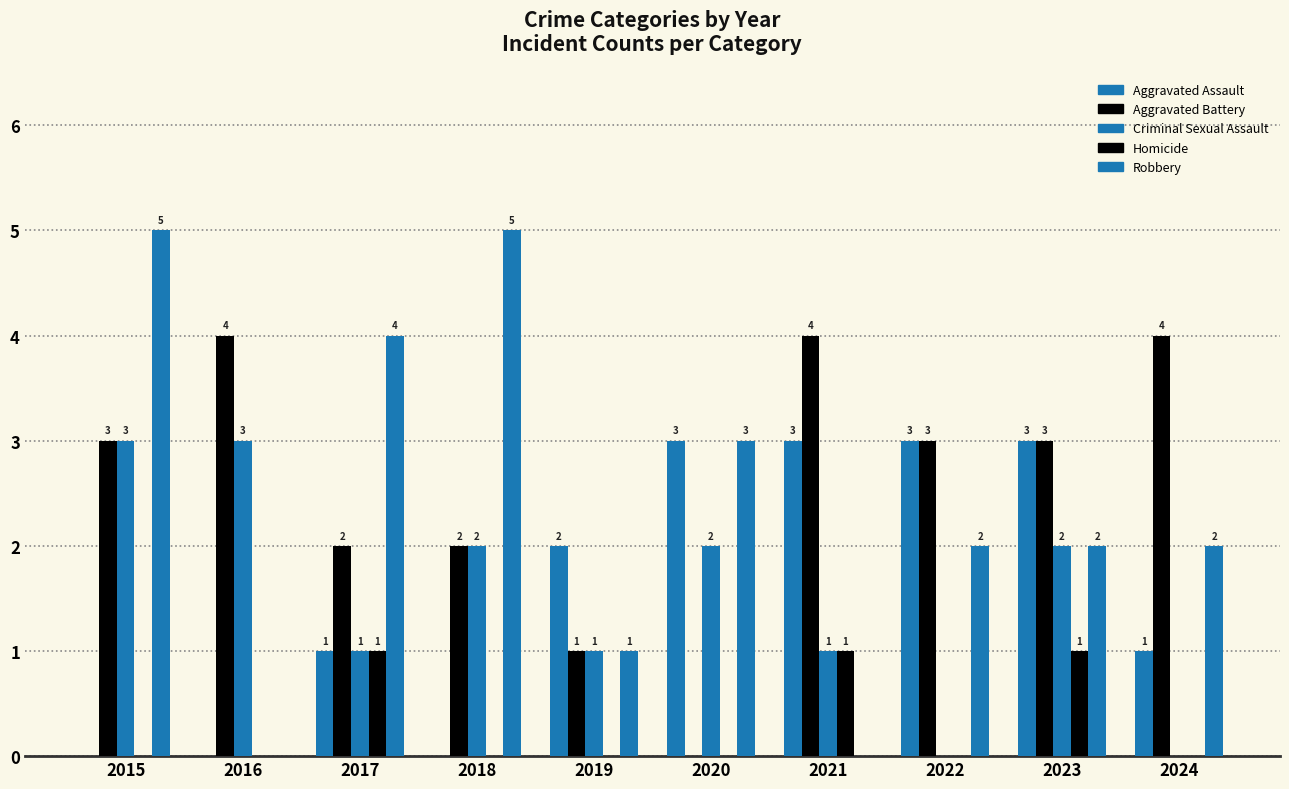

Where does the Aggravated Battery series first go above 3?

2016